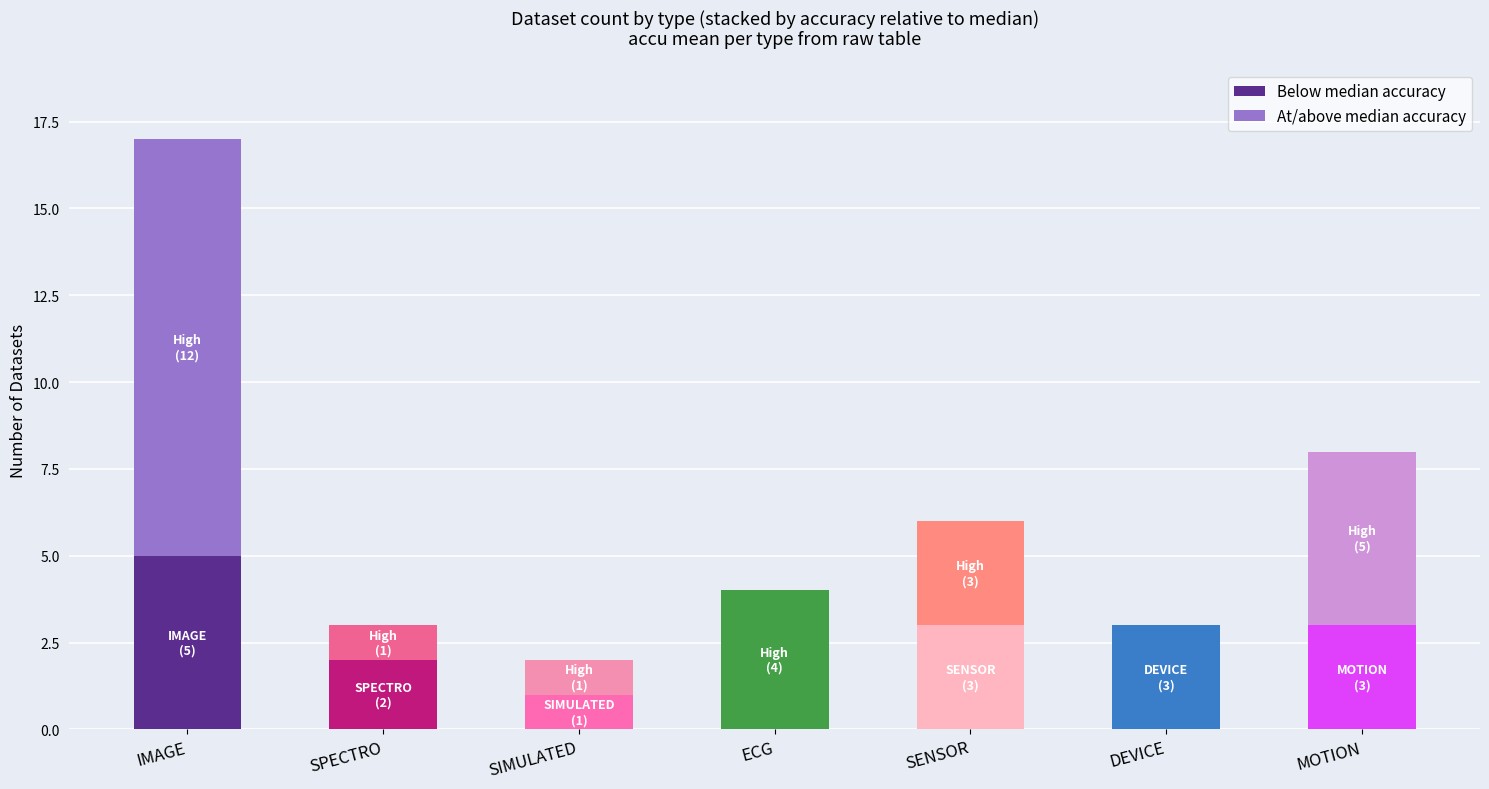

At which category is the sum across all series the highest?

IMAGE